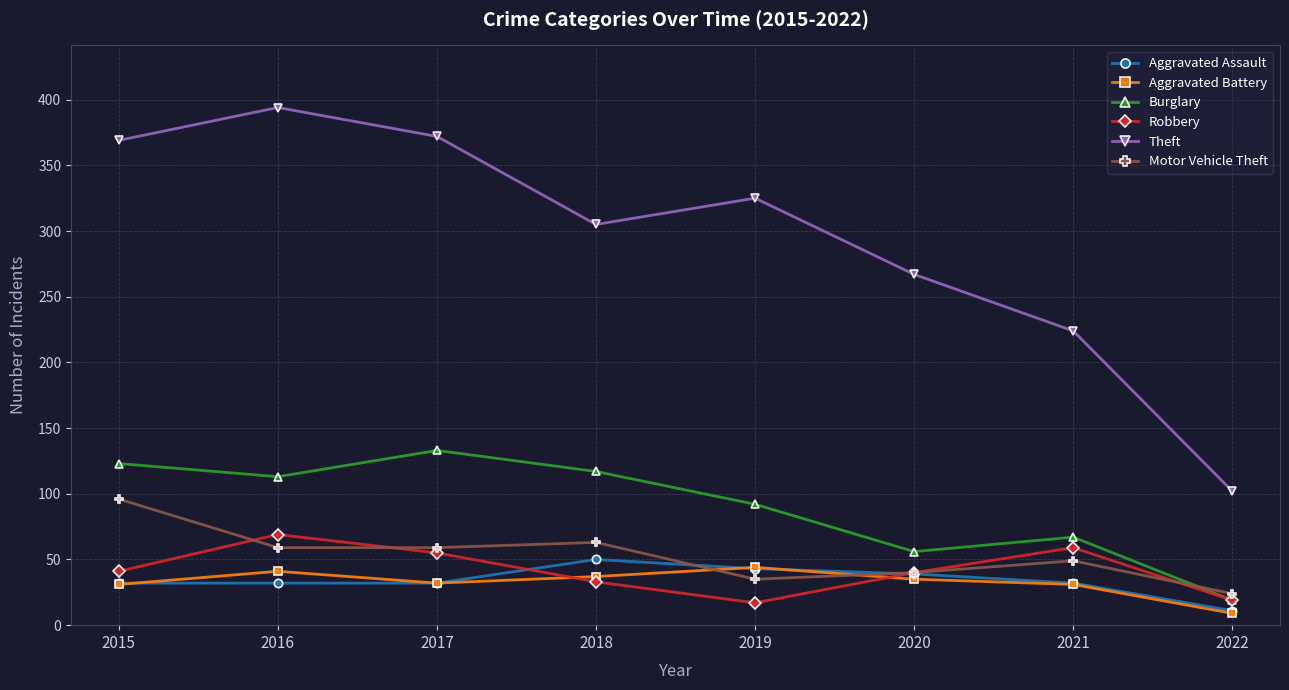

List the series in order of their peak value, lowest first.

Aggravated Battery, Aggravated Assault, Robbery, Motor Vehicle Theft, Burglary, Theft